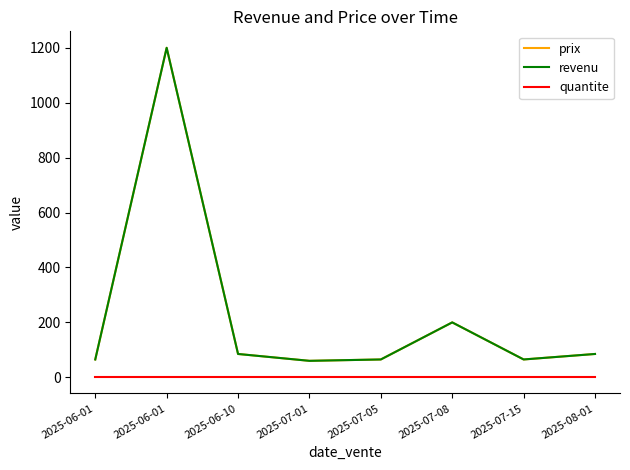

Is it true that quantite equals 1 at 2025-06-01?

True